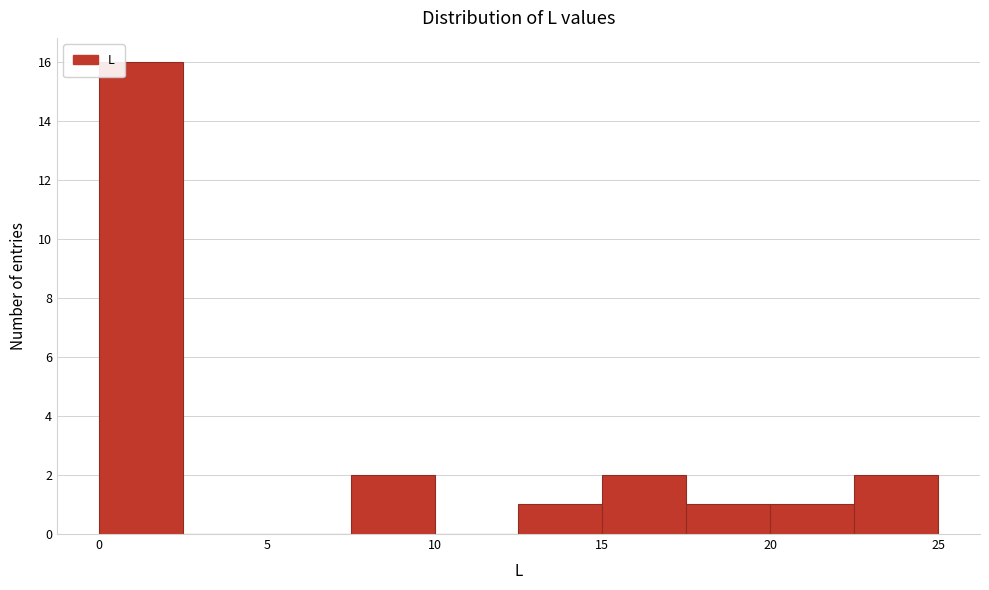

Reading left to right, list every bar in this chart as the range it spans on the x-axis followed by its height. The values are not printed on the chart, so give them approximately, as read against the axis.

0.0 to 2.5: 16
2.5 to 5.0: 0
5.0 to 7.5: 0
7.5 to 10.0: 2
10.0 to 12.5: 0
12.5 to 15.0: 1
15.0 to 17.5: 2
17.5 to 20.0: 1
20.0 to 22.5: 1
22.5 to 25.0: 2